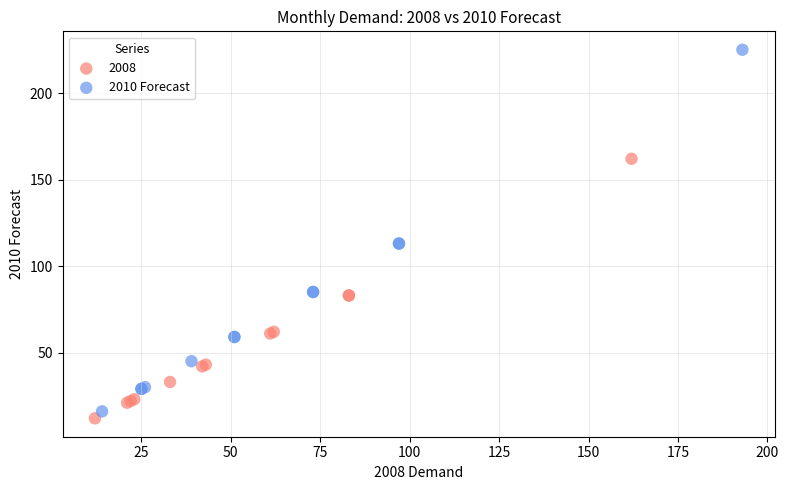

Which series has the largest Y range (max minus min)?

2010 Forecast